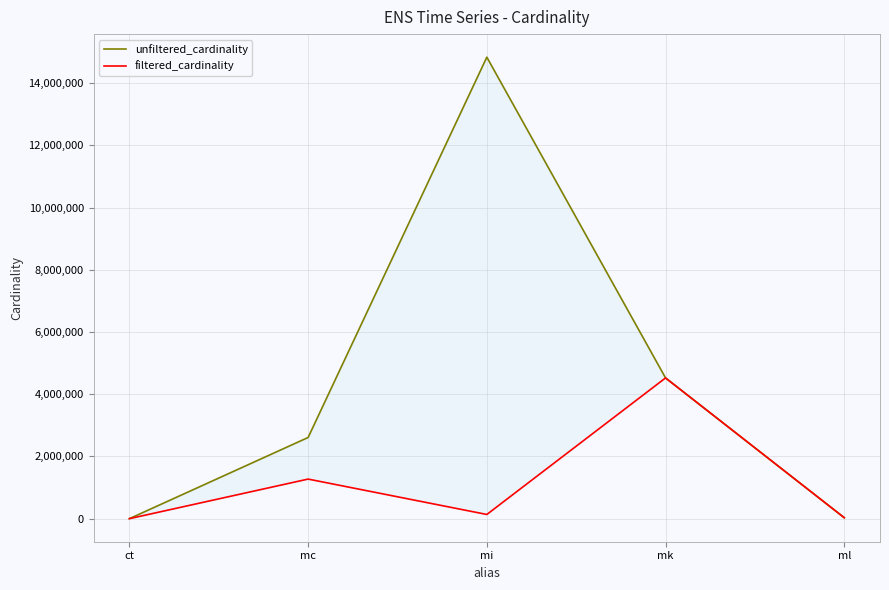

In unfiltered_cardinality, how many points are higher than both neighbors (excluding endpoints)?

1